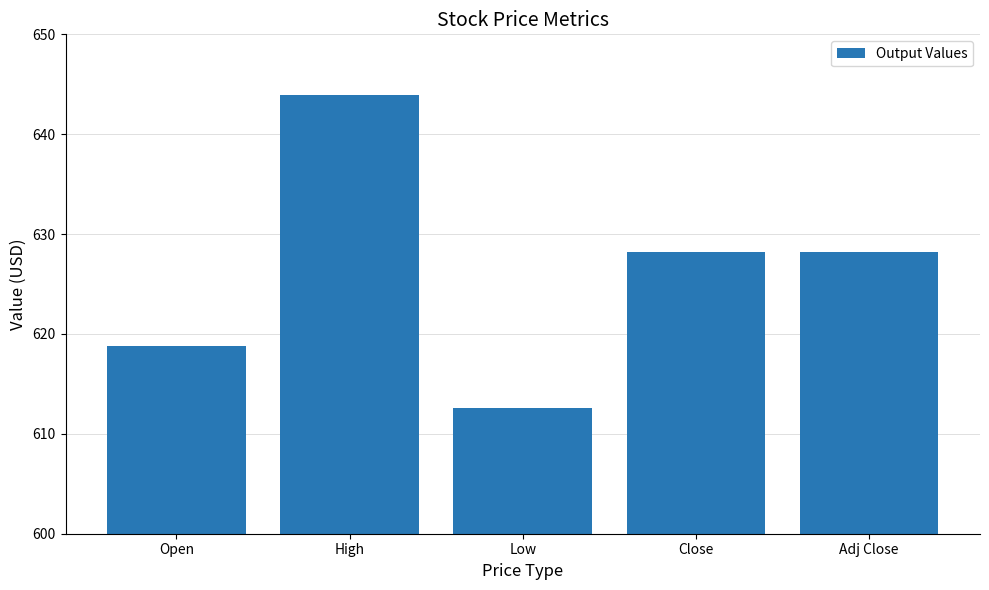

What is the smallest value displayed?

612.6